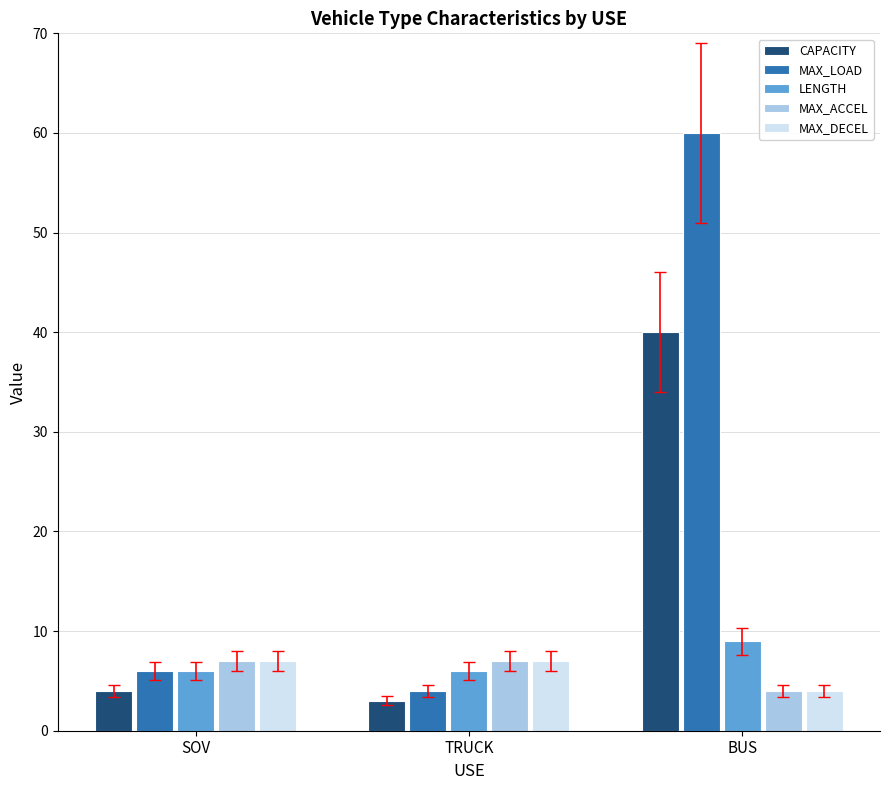

The LENGTH series shows 2 at TRUCK. True or false?

False